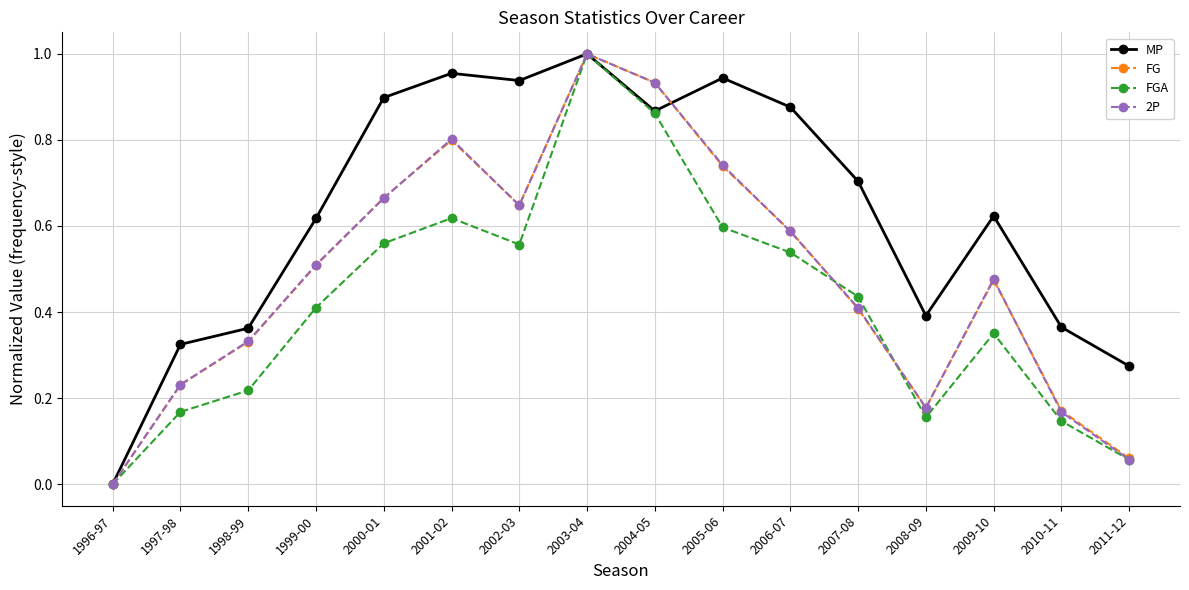

What position from the right is 1997-98?

15